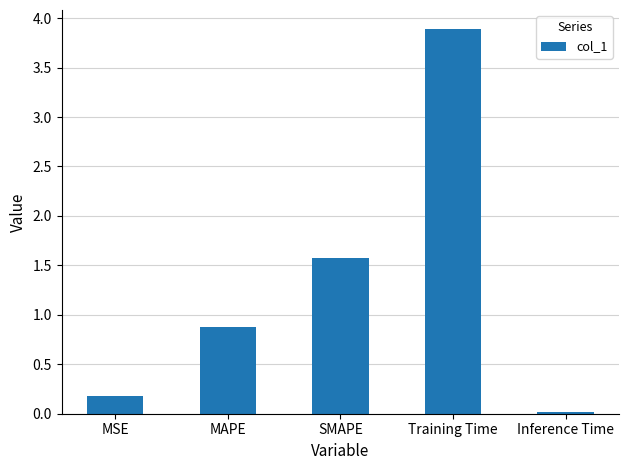

What is the approximate value at MAPE?

0.9